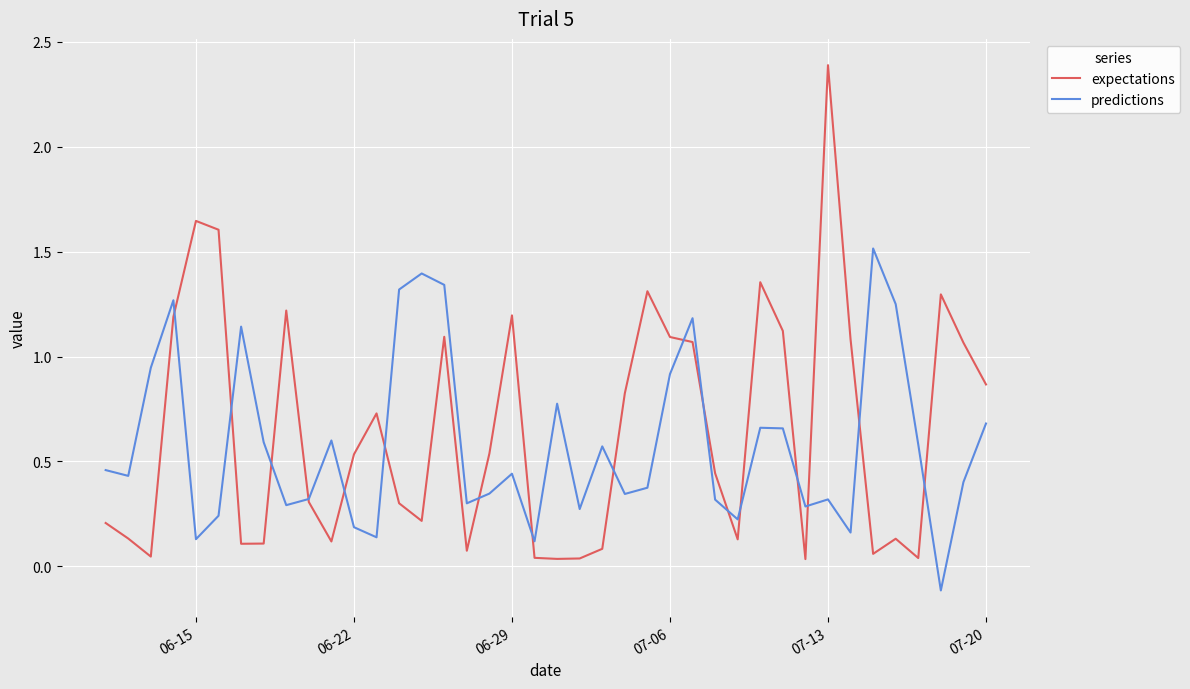

What is the greatest value displayed?

2.4